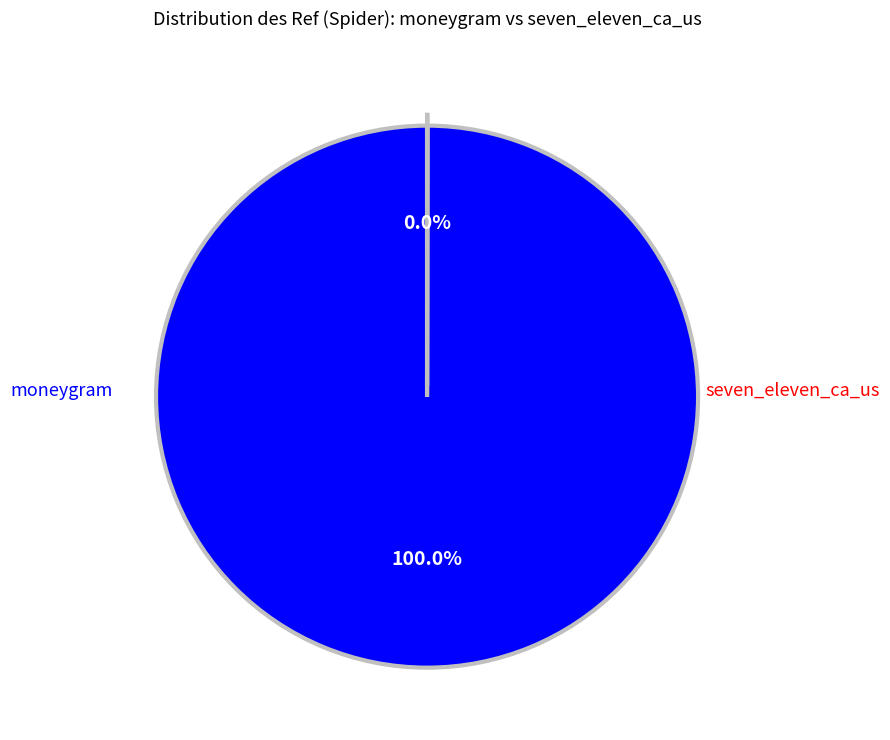

Does any single category account for the majority?

Yes